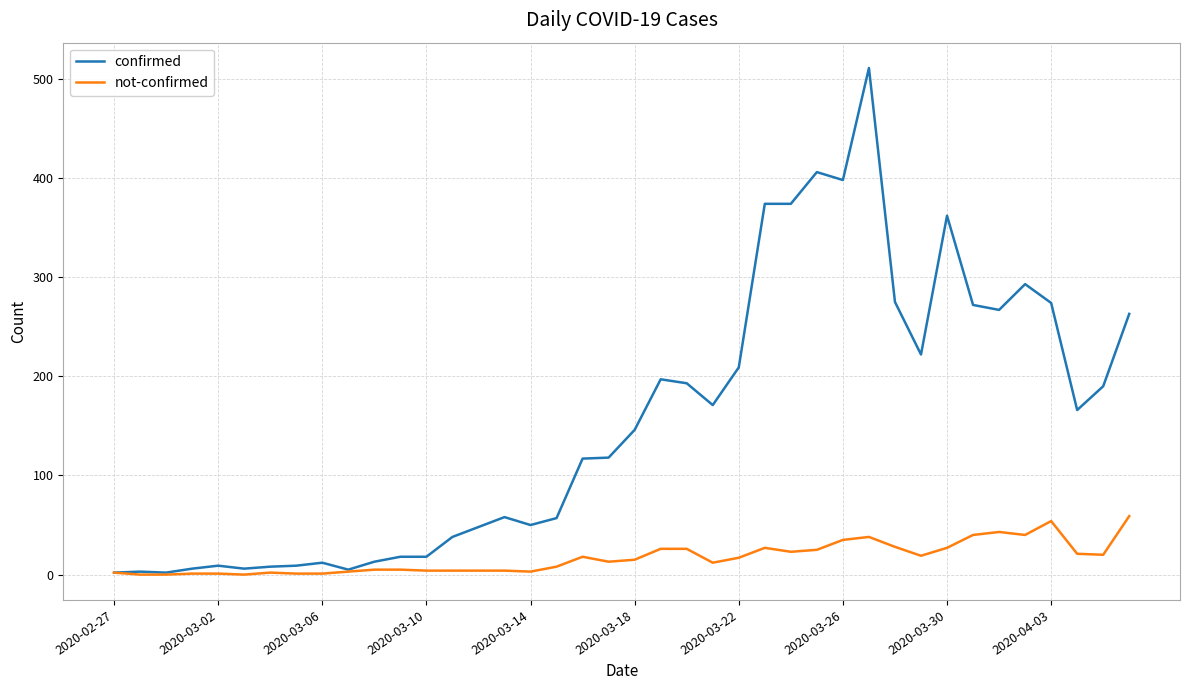

What is the maximum value shown in the chart?

511